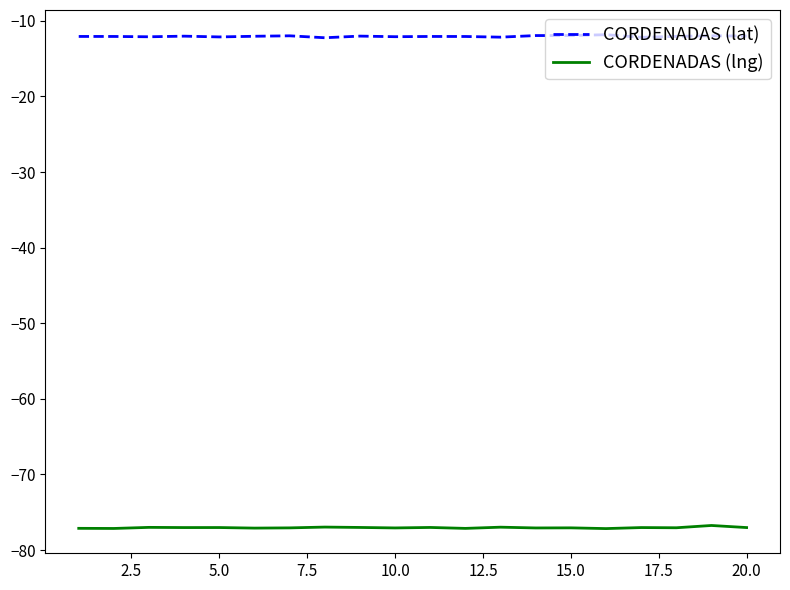

What are all the series names shown in the legend?

CORDENADAS (lat), CORDENADAS (lng)